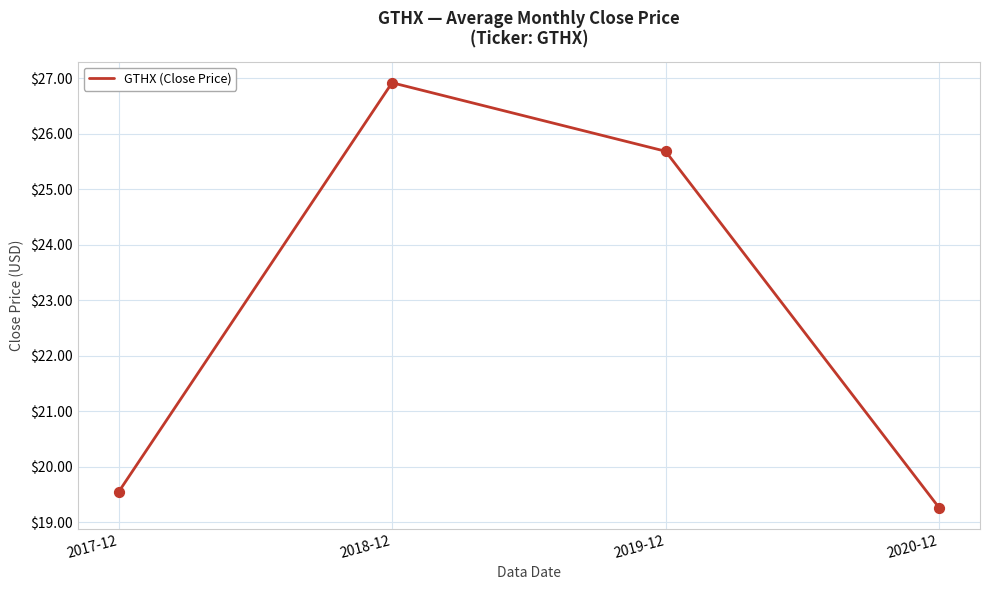

Which has a higher value, 2017-12 or 2020-12?

2017-12